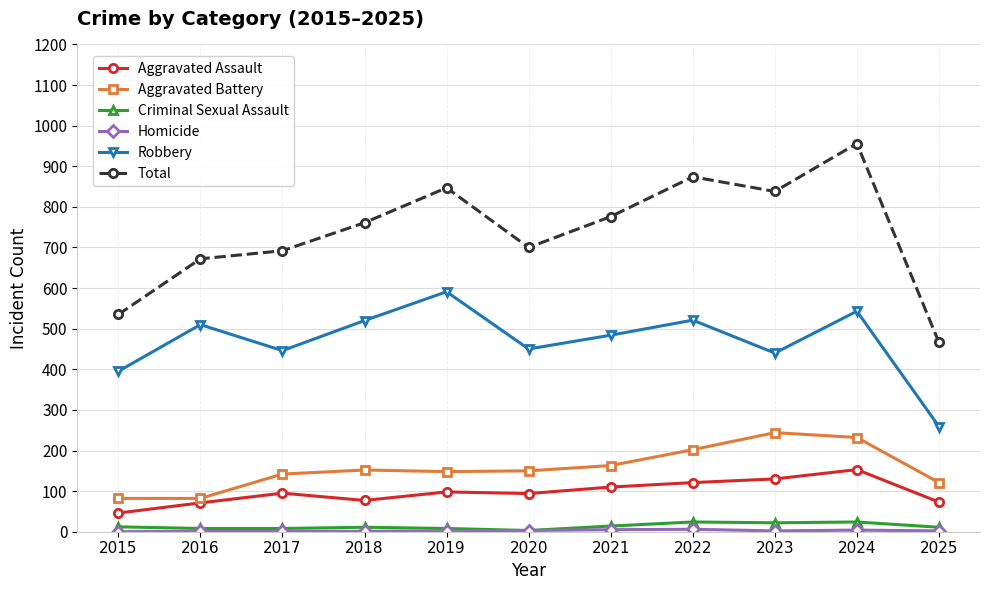

What is the greatest value displayed?

956